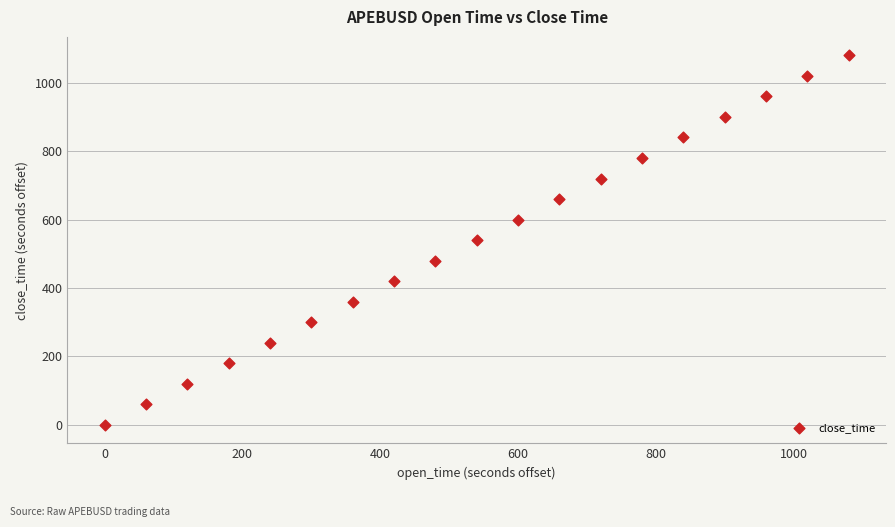

What is the range of X values (max minus min)?

1080